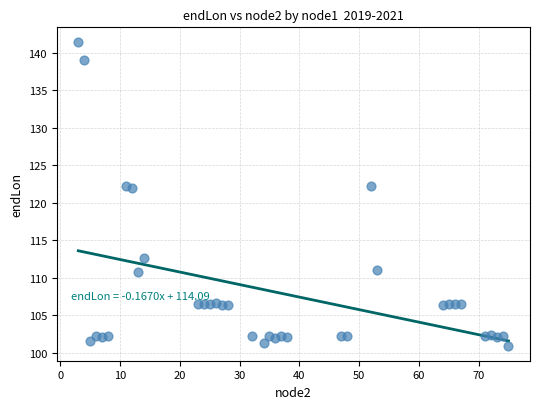

What is the range of X values (max minus min)?

72.0